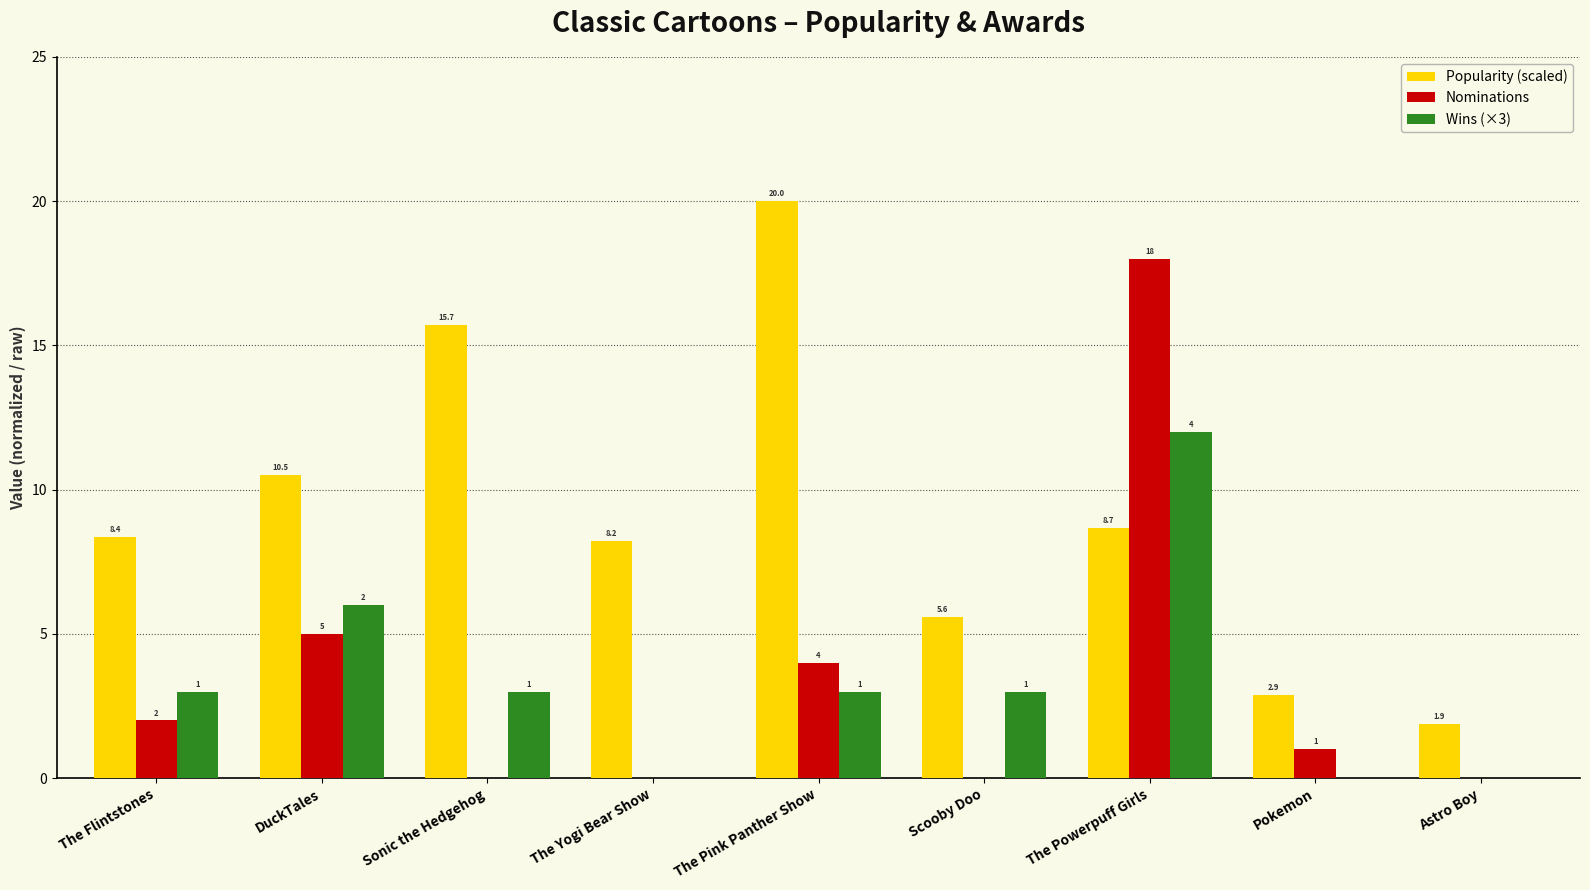

The value of Wins (×3) at The Flintstones is 4.5. True or false?

False